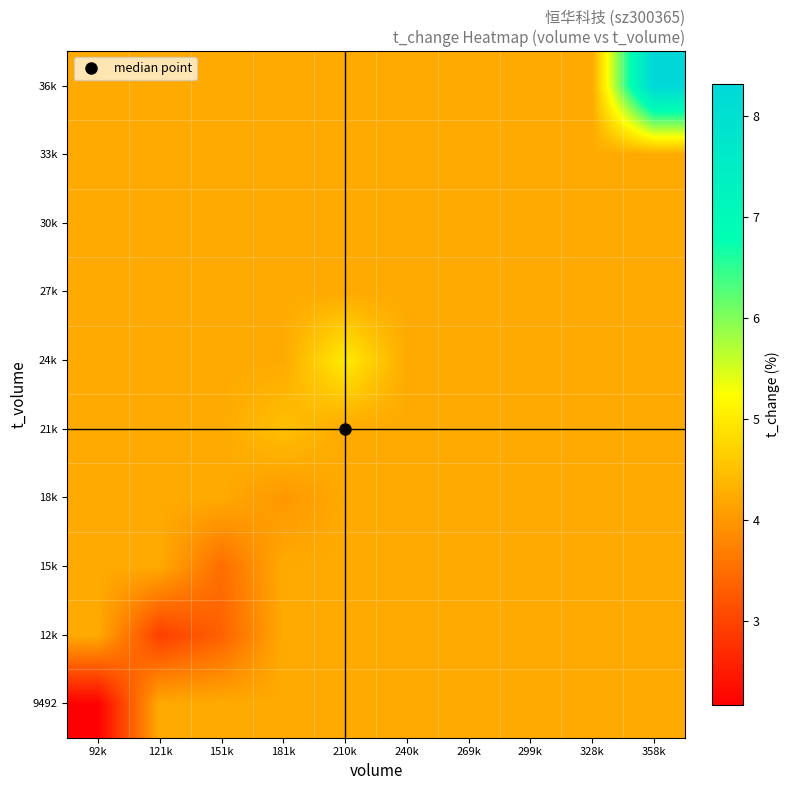

How many distinct data groups are displayed?

10